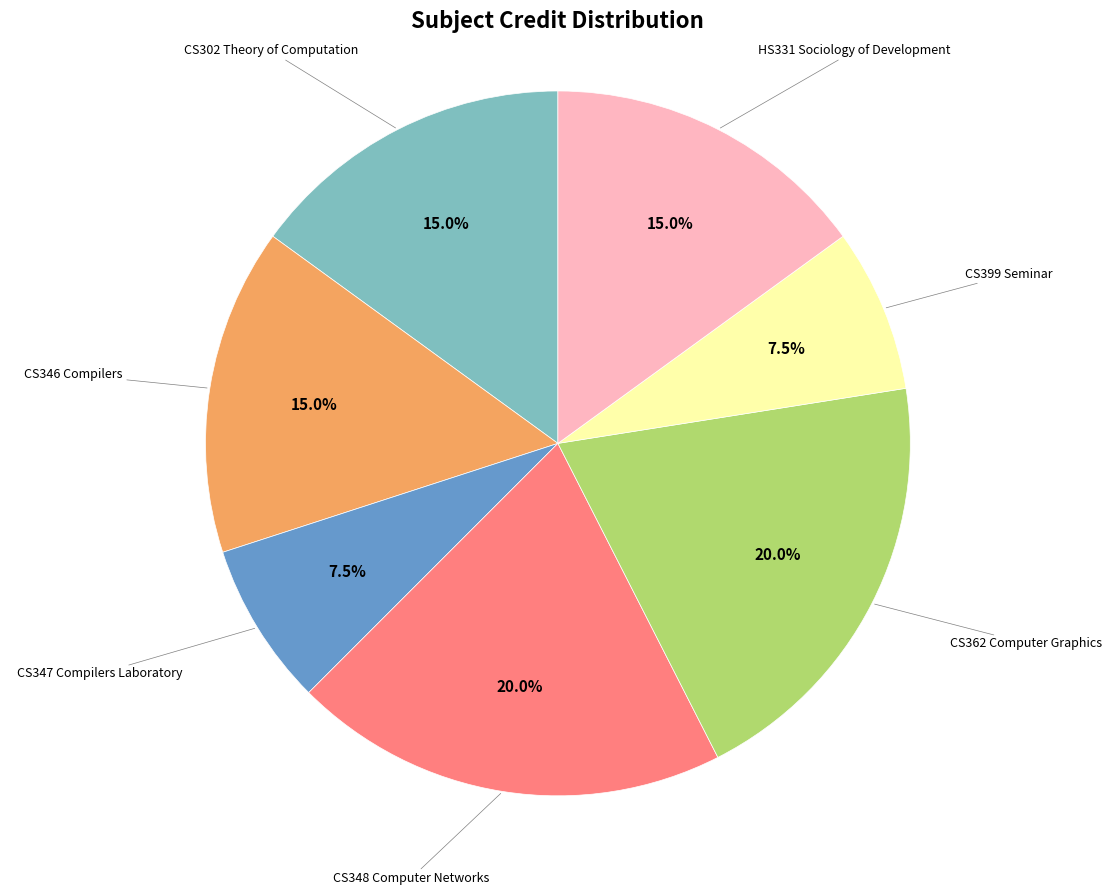

Is there any slice that represents more than half of the pie?

No